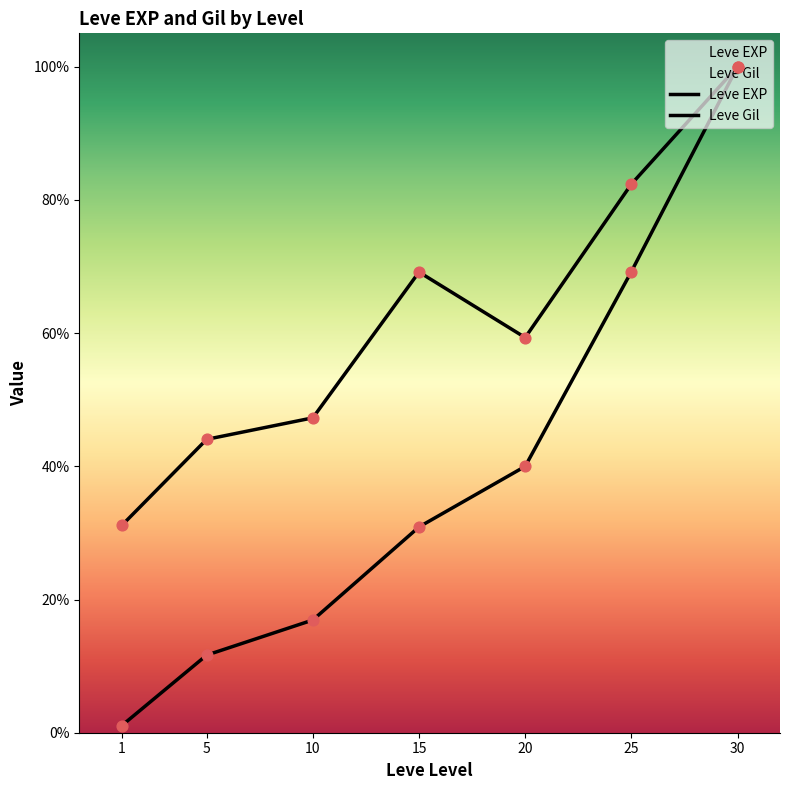

Which series has the largest Y range (max minus min)?

Leve EXP